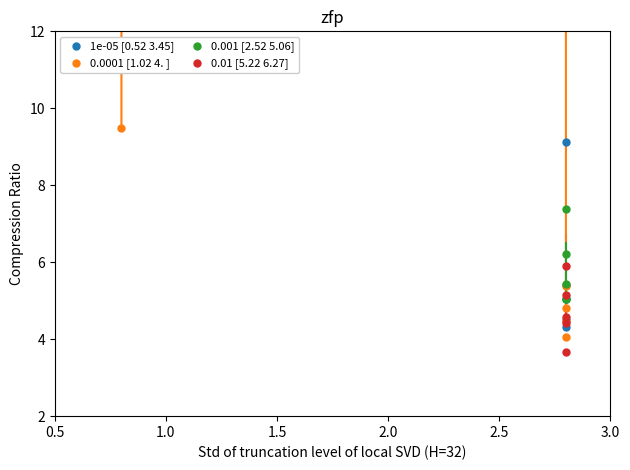

Which series has the widest spread of Y values?

0.0001 [1.02 4. ]